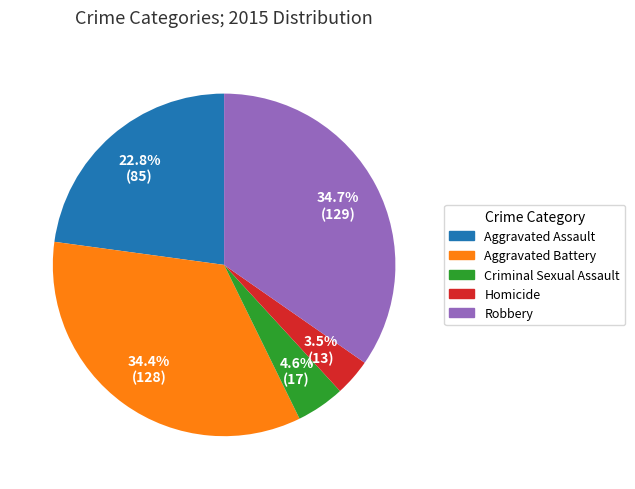

What percentage is the Robbery slice, to the nearest percent?

35%